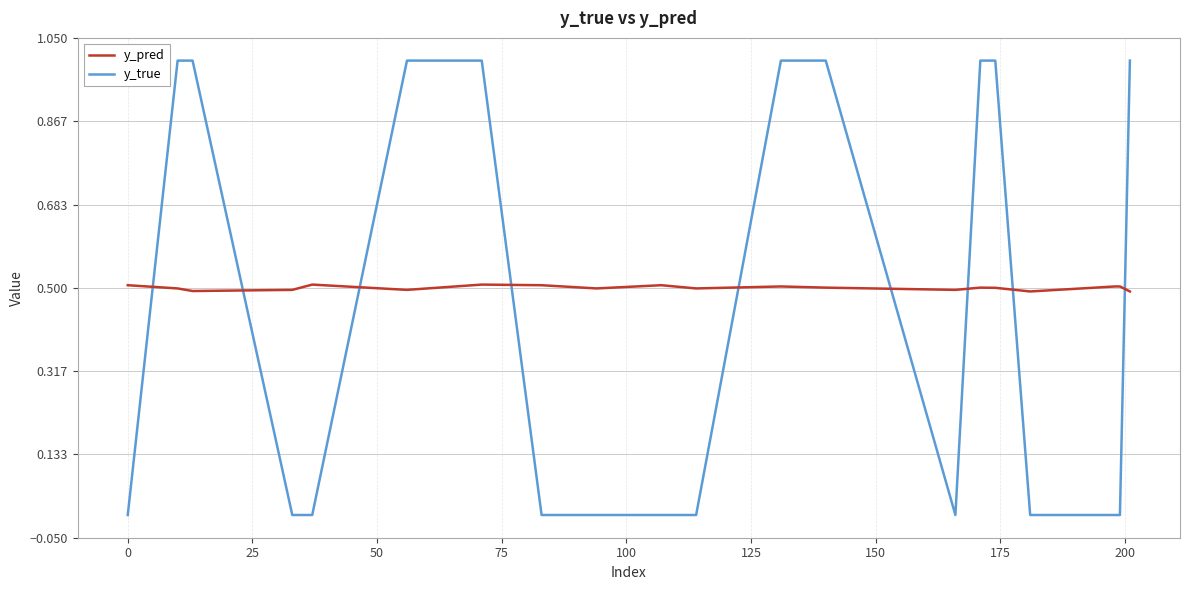

Which series has the largest total across all categories?

y_pred